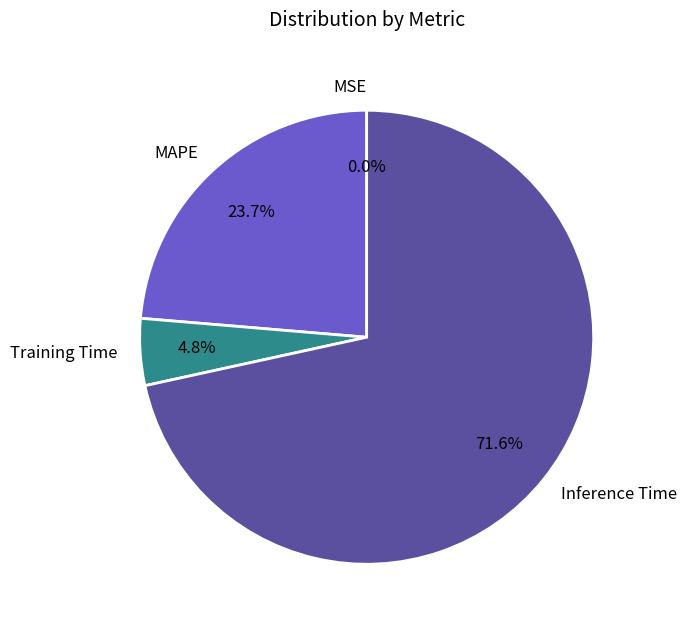

Is there a majority slice in this chart?

Yes